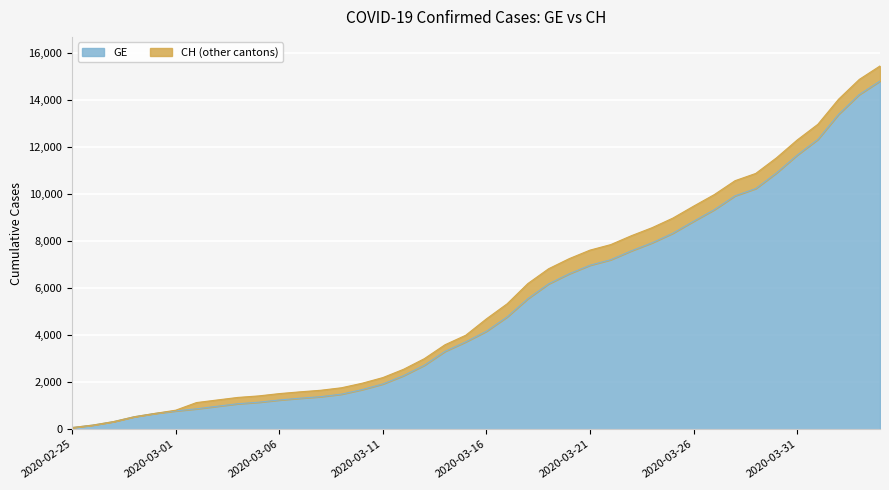

True or false: CH has a value of 1988 at 2020-03-03.

False